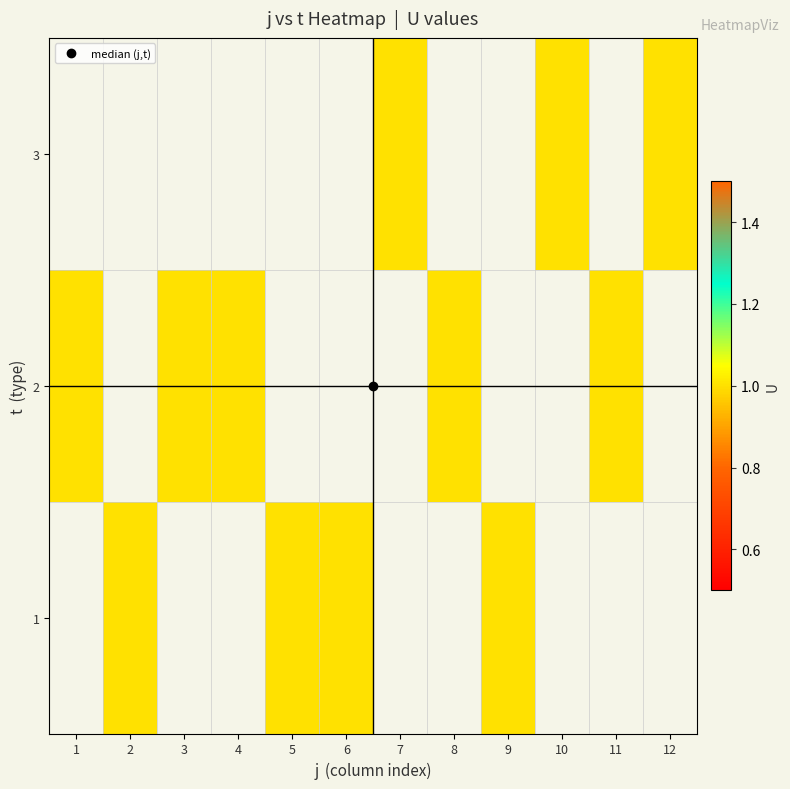

What is the smallest value displayed?

1.0